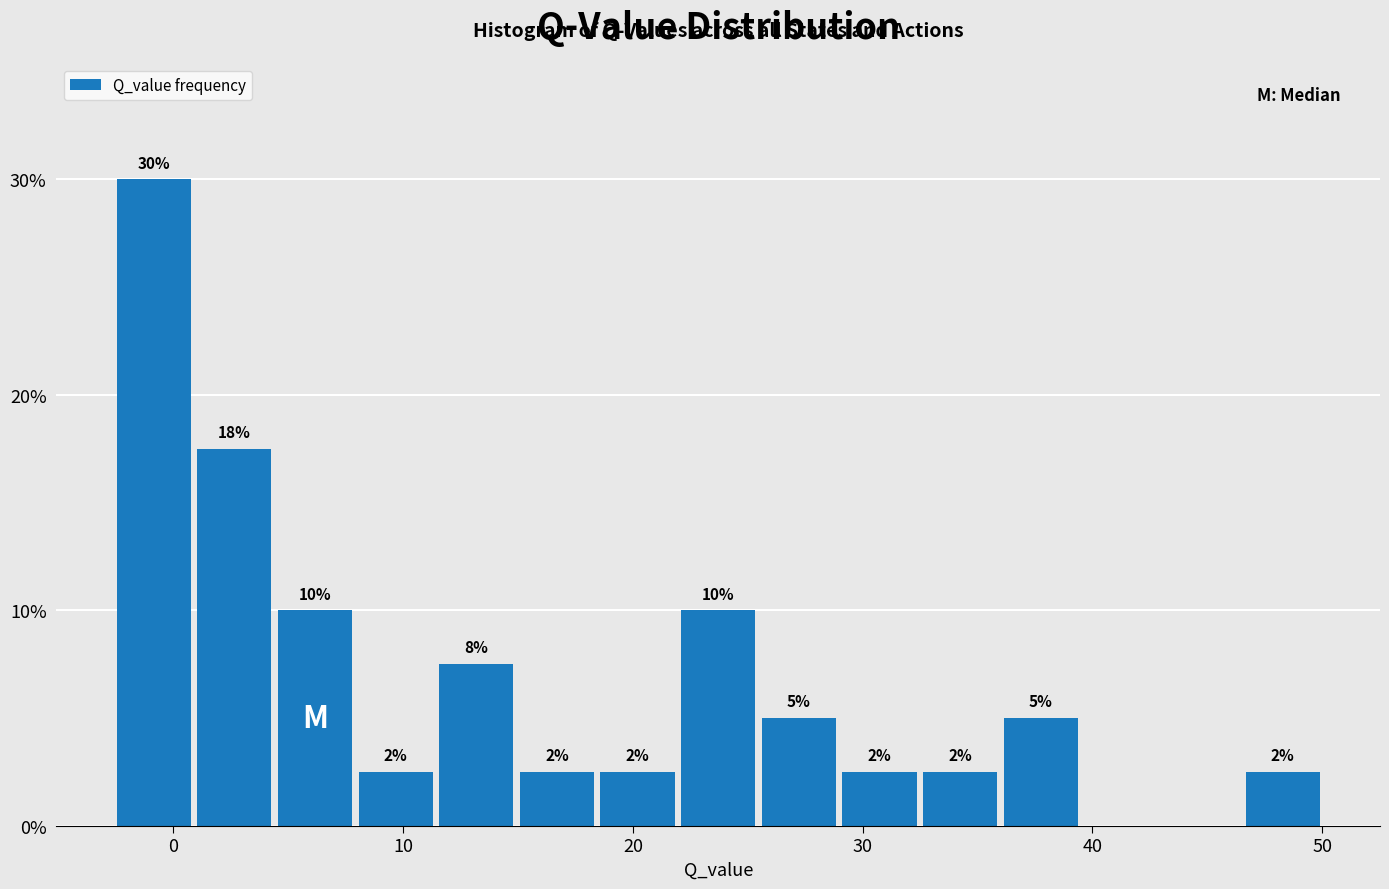

Read against the x-axis, roughly where is the centre of the tallest bar?

-1